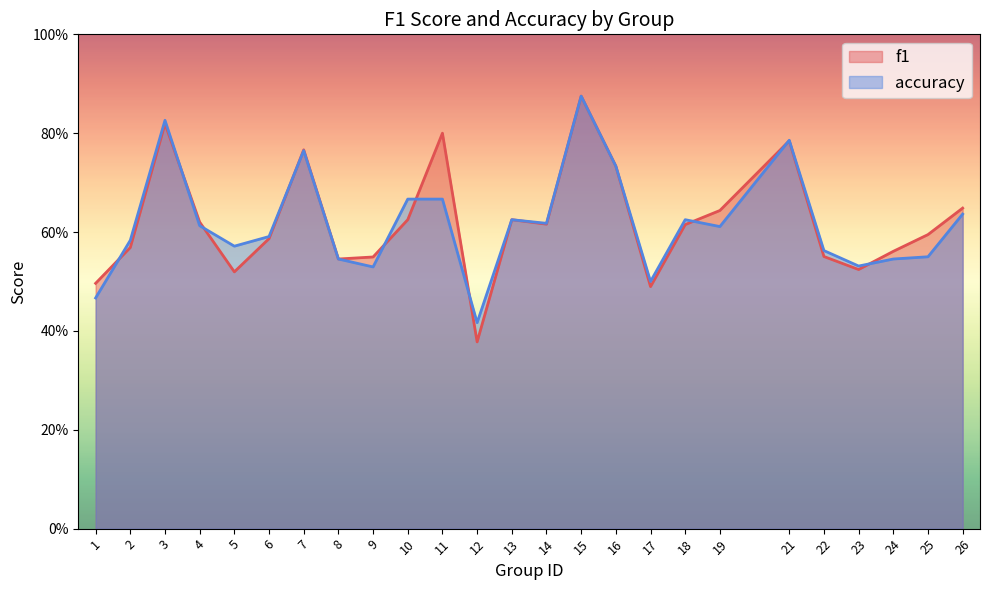

At which label does accuracy reach its peak?

15